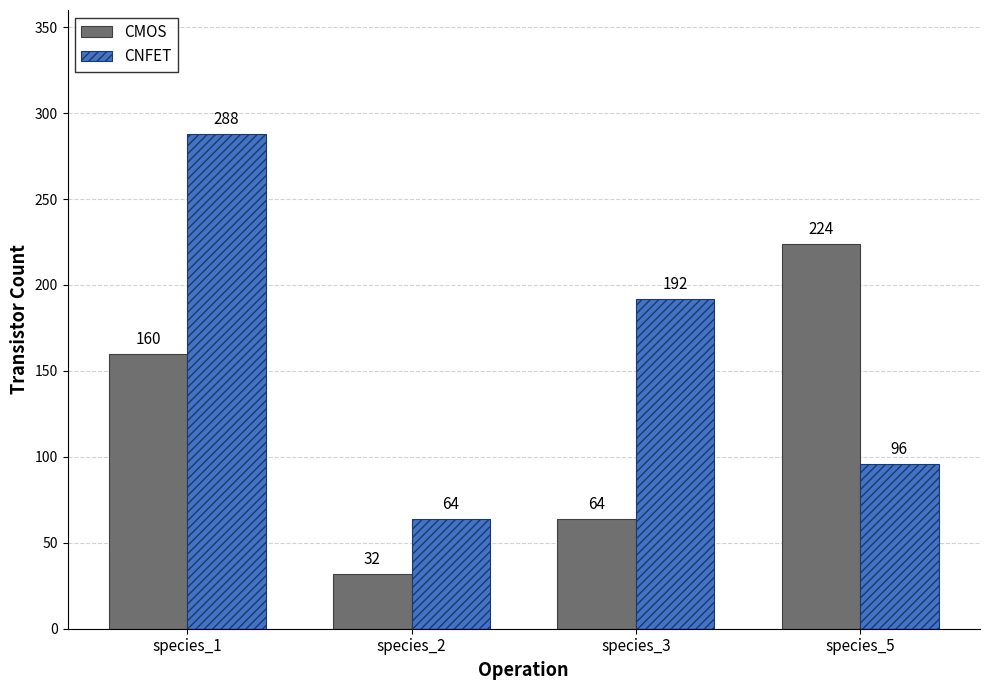

How many groups of bars are there?

4